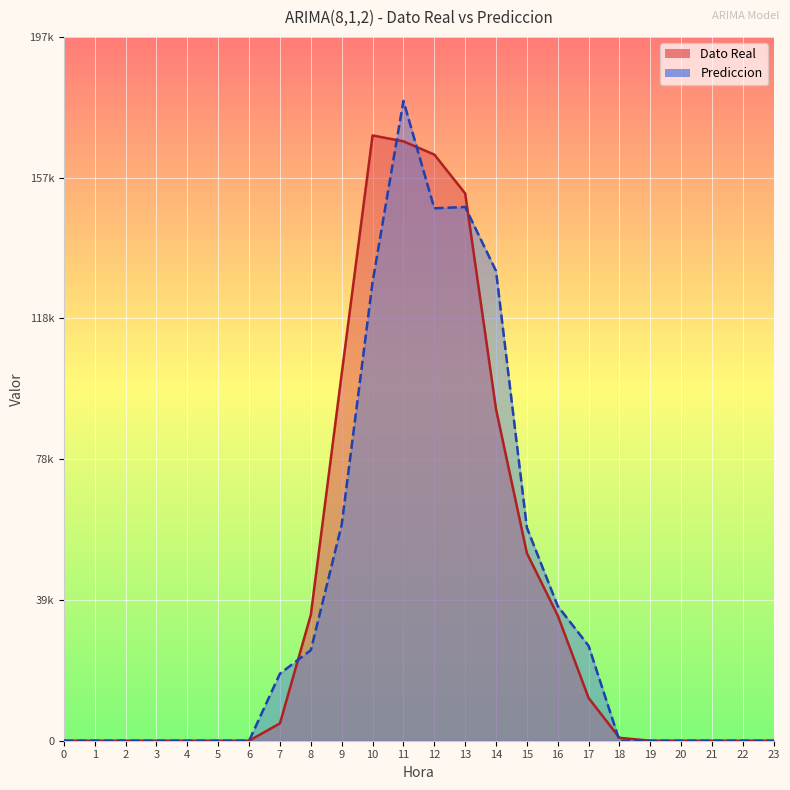

What is the average value of the Dato Real series?

41303